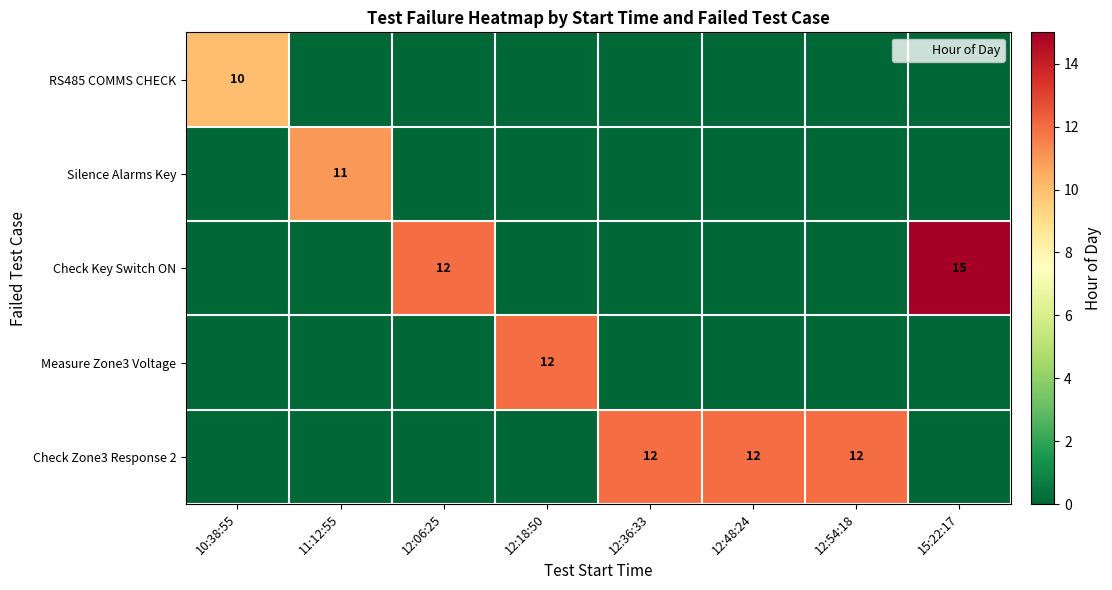

What is the sum of all RS485 COMMS CHECK values?

10